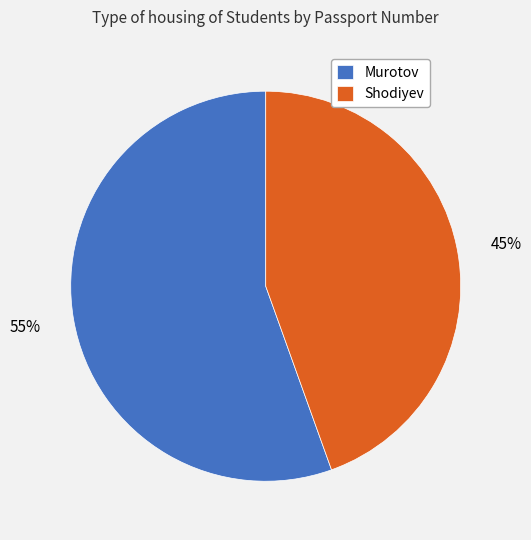

Rank the categories by value from lowest to highest.

Shodiyev, Murotov